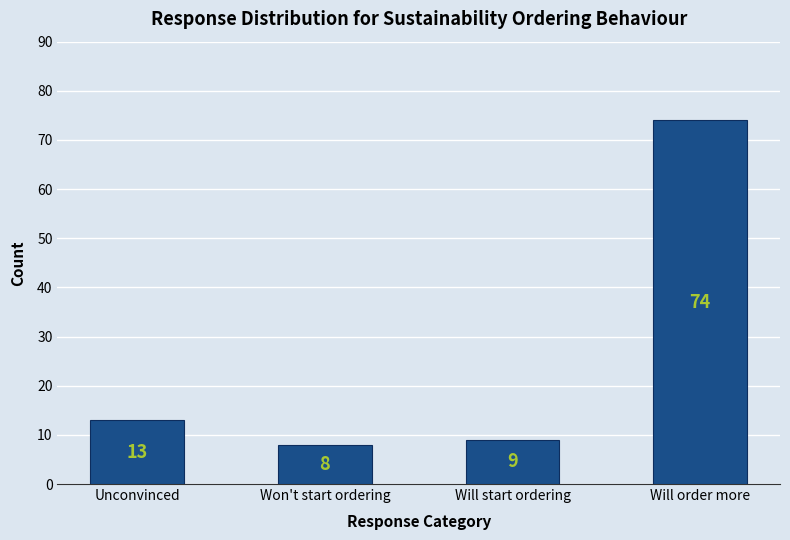

What is the greatest value displayed?

74